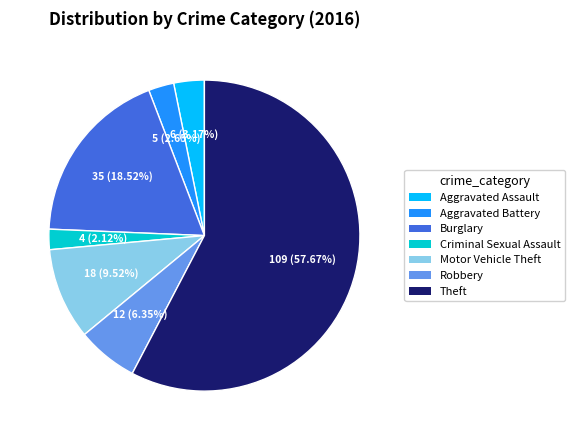

What percentage is the Burglary slice, to the nearest percent?

19%